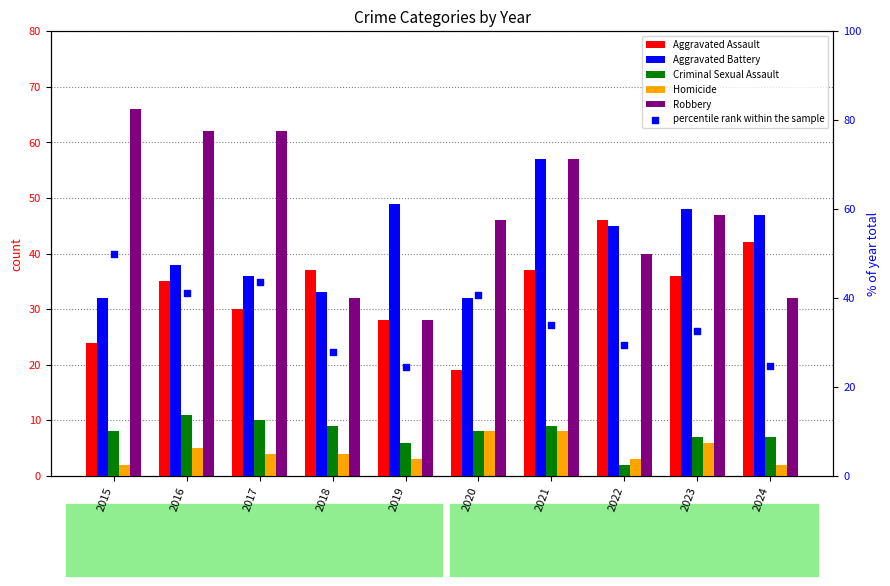

Which series has the largest Y range (max minus min)?

Robbery